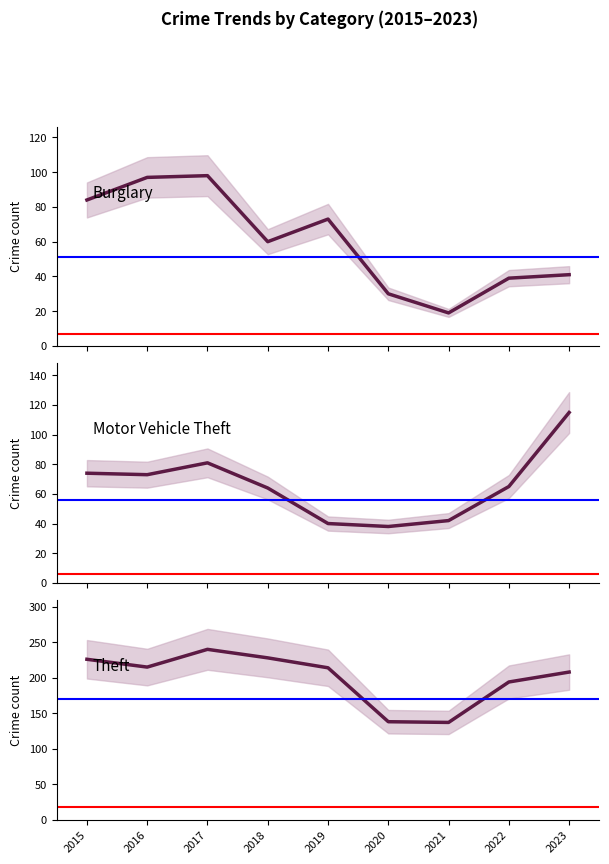

Where does the Theft series first go above 214?

2015